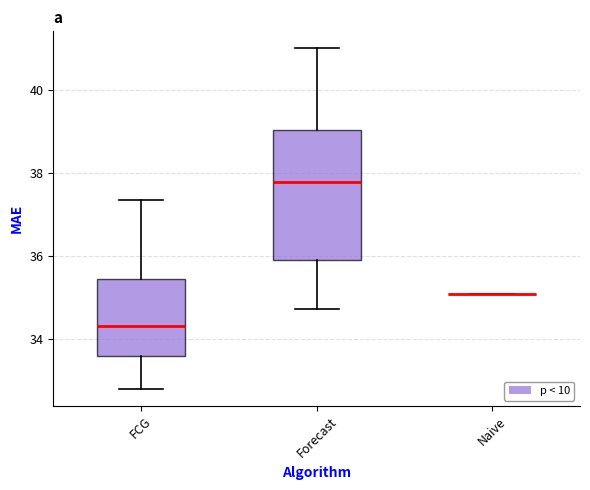

Comparing the boxes themselves (not the whiskers), which one is the tallest?

Forecast